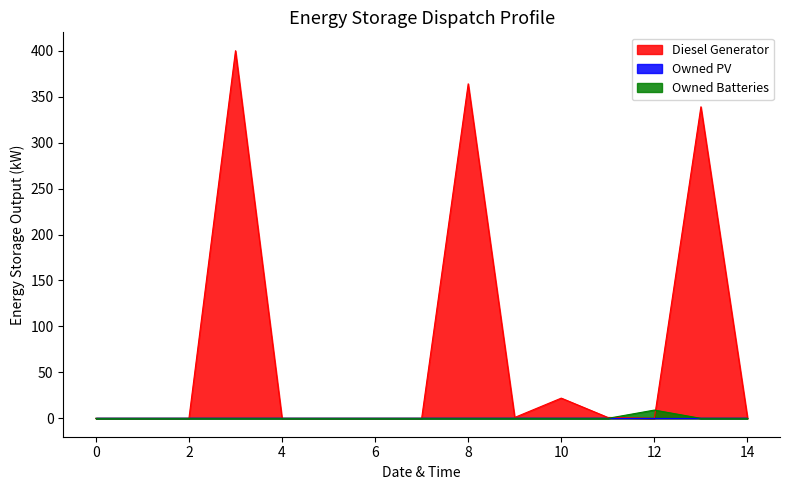

Which series has the largest total across all categories?

Diesel Generator